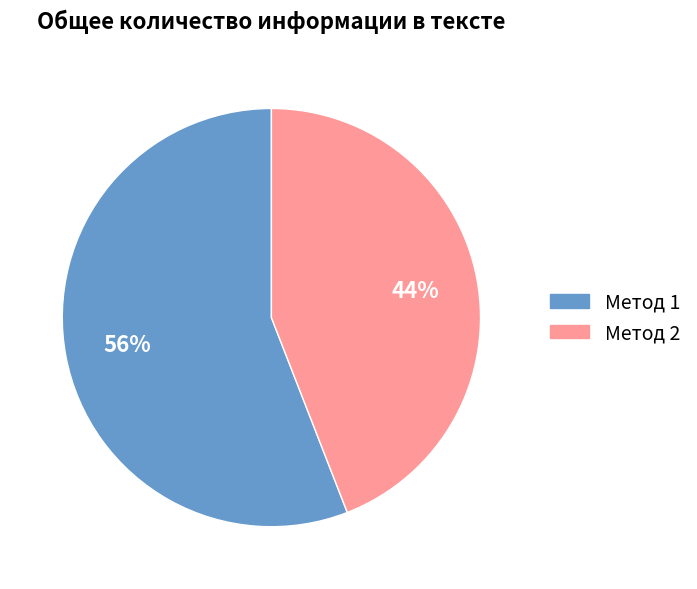

The Метод 1 slice represents 41% of the pie. True or false?

False